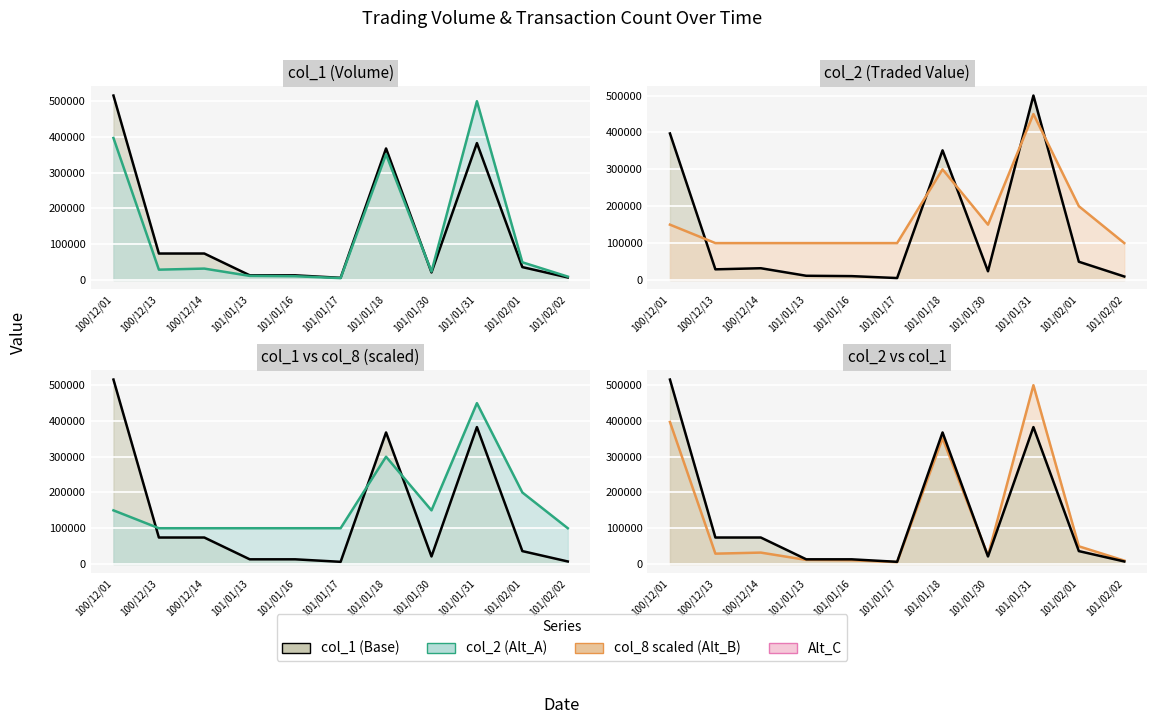

What is the sum of the col_2 line values at 101/01/13 and 101/01/16?

21790